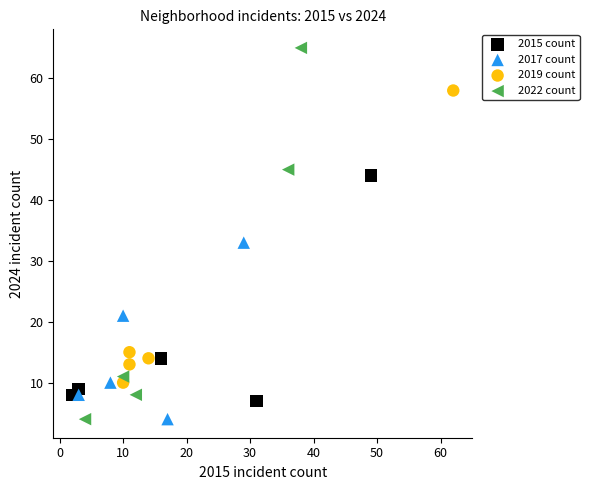

Which series has the widest spread of Y values?

2022 count